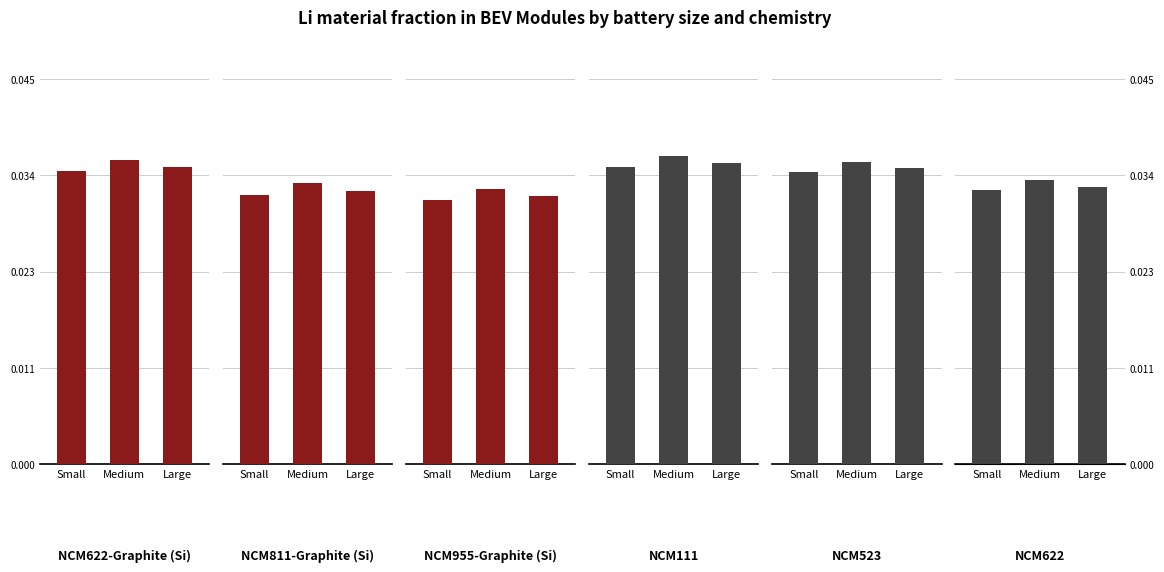

What is the total value across all series at Small?

0.2